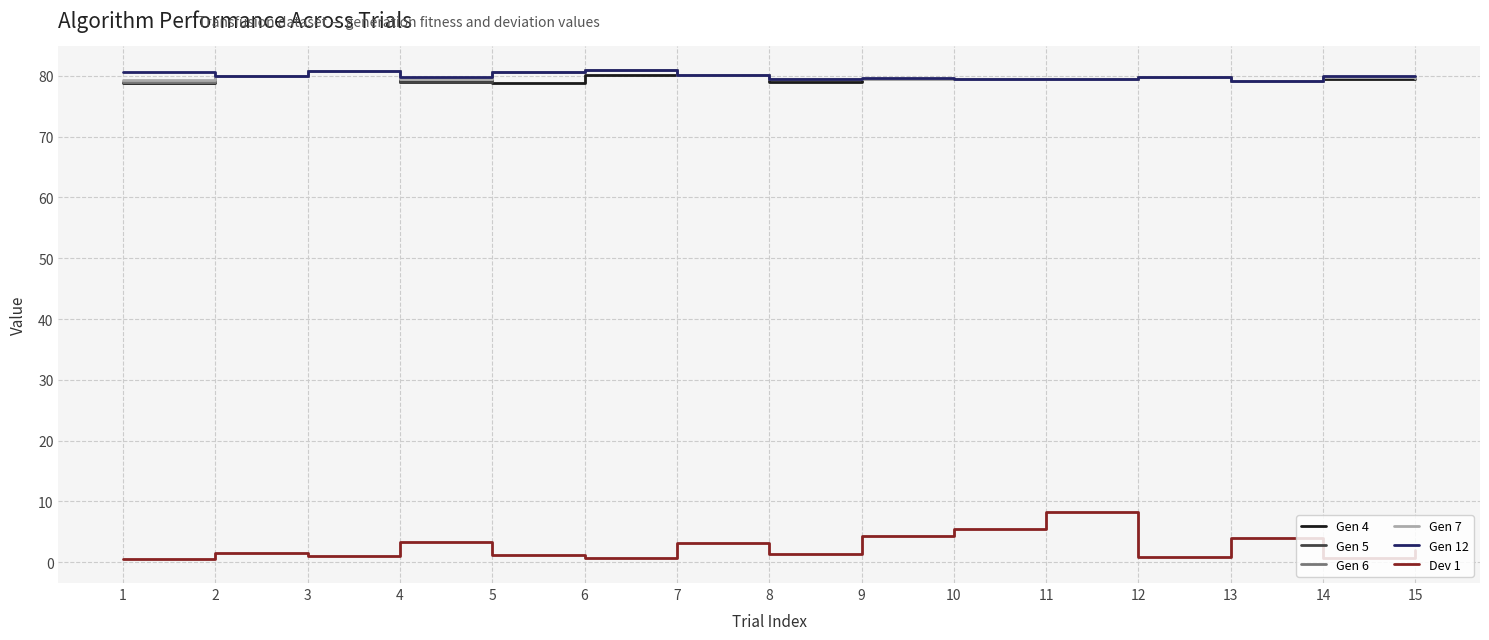

Where is the first local maximum for Gen 7?

3